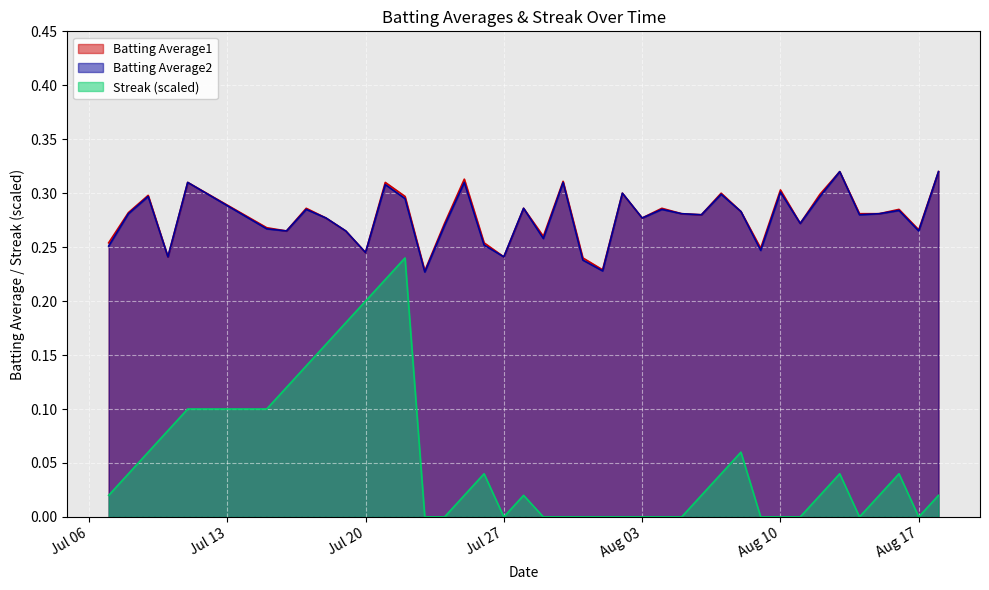

How many lines are shown in the chart?

3